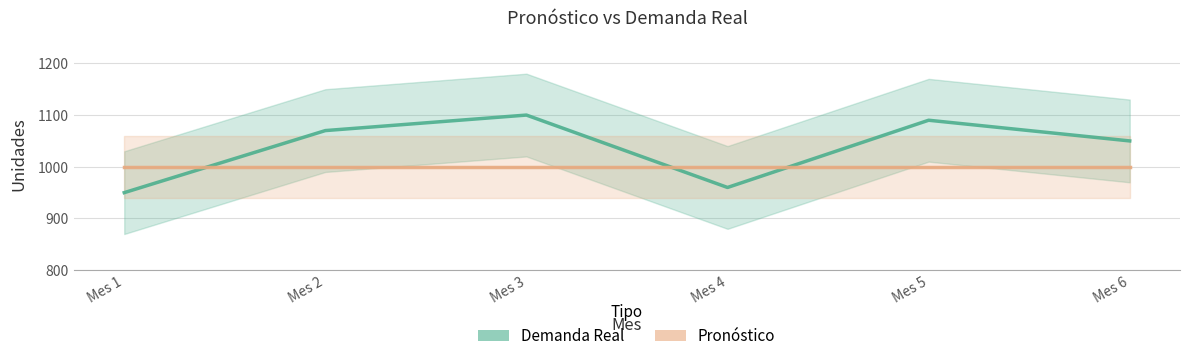

Which category has the lowest value in the Pronóstico series?

Mes 1